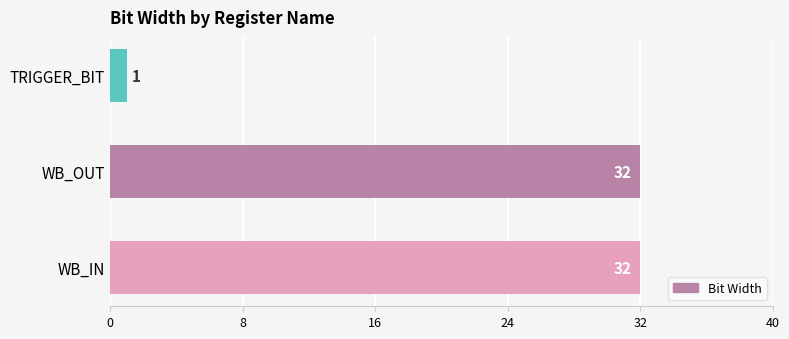

What is the greatest value displayed?

32